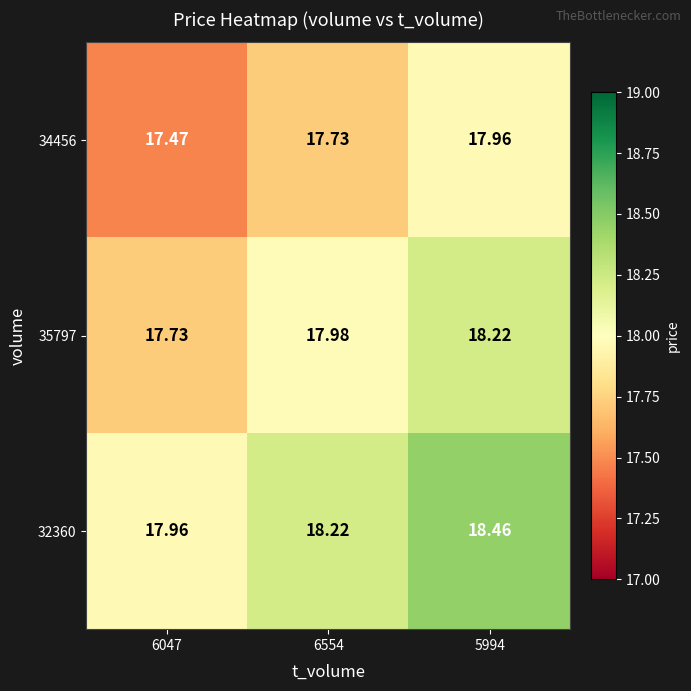

Which has a higher value, 5994 or 6047?

5994